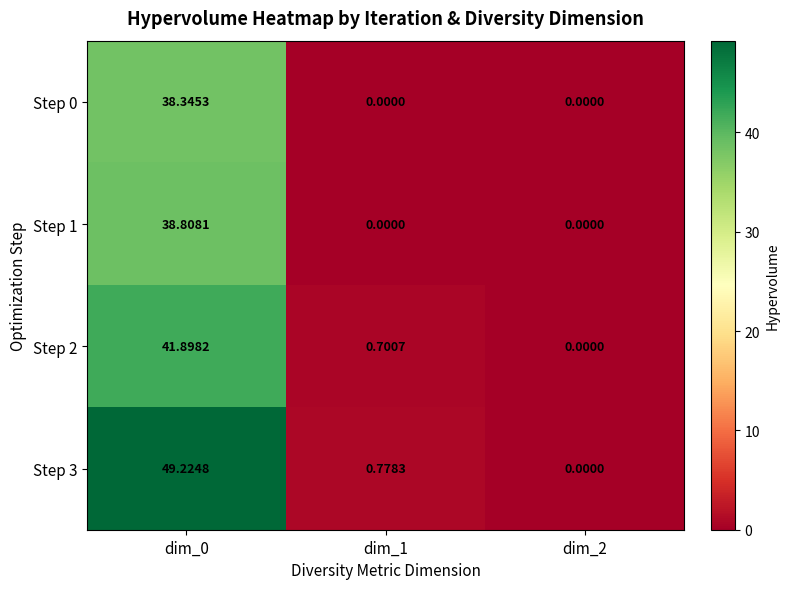

Is the value of Step 2 at dim_1 greater than the value of Step 0 at dim_2?

Yes